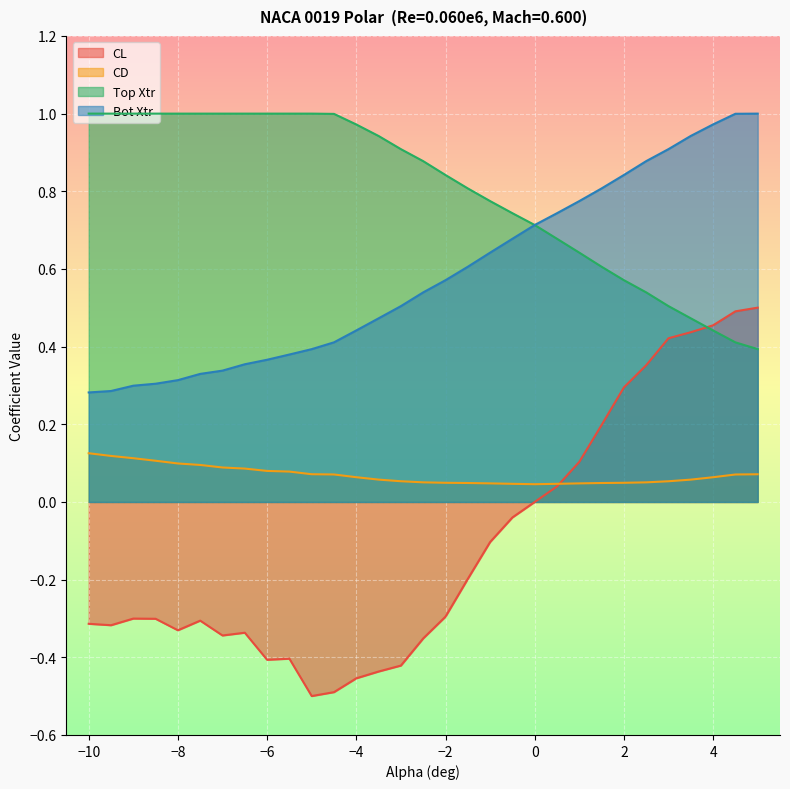

At which category is the sum across all series the highest?

4.5